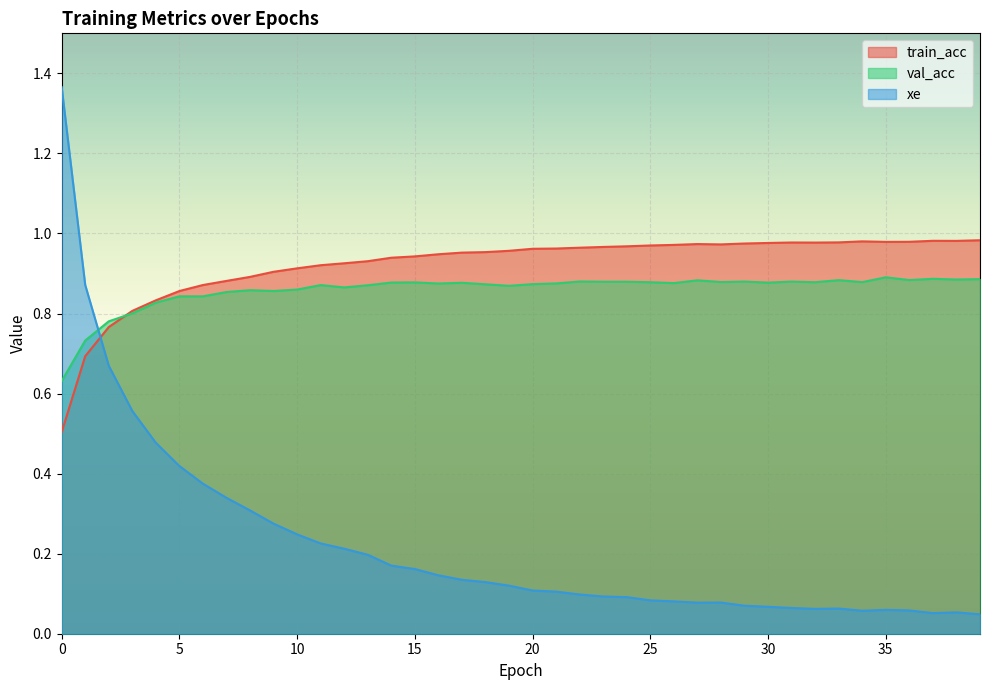

True or false: train_acc has more than 1 points higher than both neighbors.

True